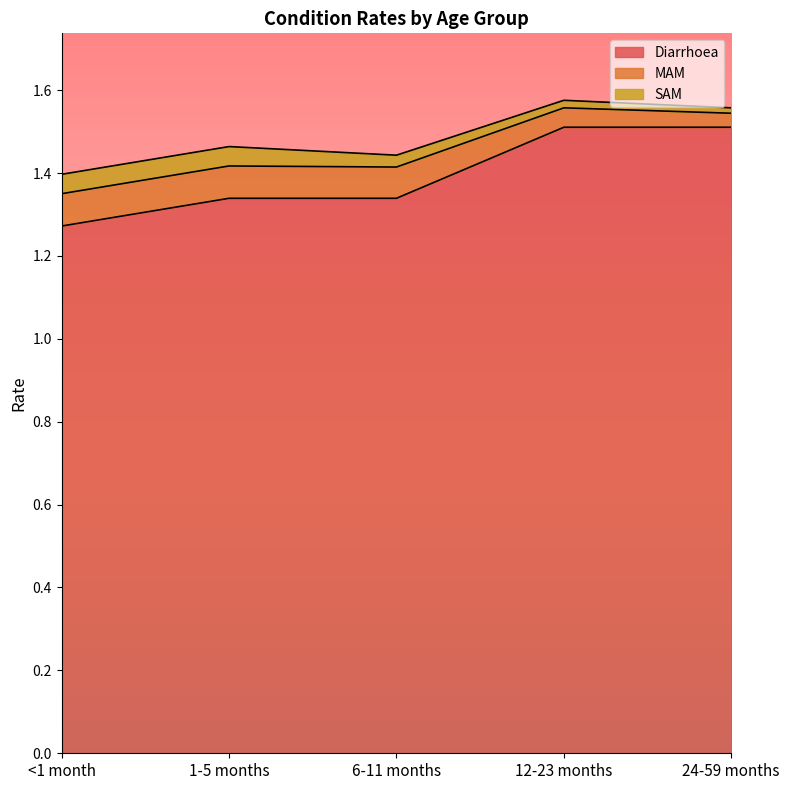

At which label is Diarrhoea closest to 1?

<1 month